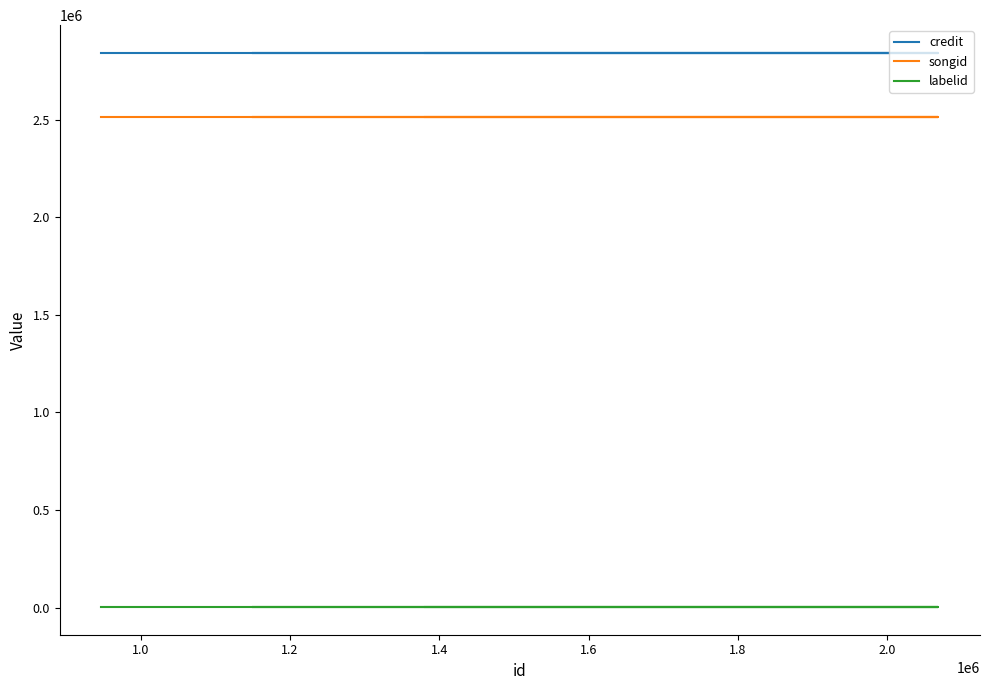

Which series changed the most between 1.4 and 1.8?

credit